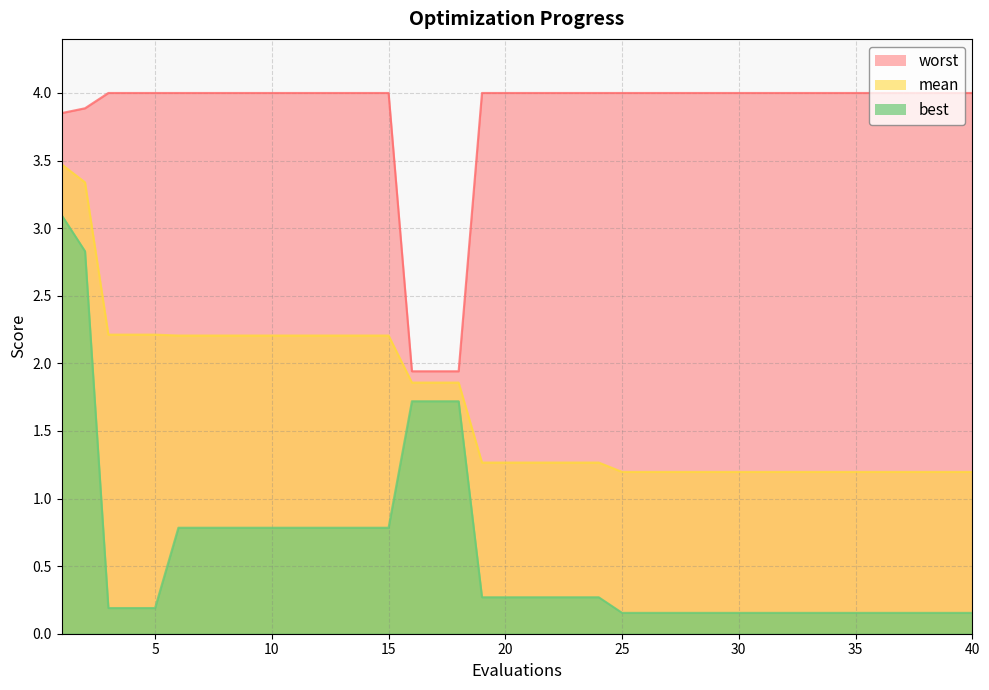

At how many categories does at least one series exceed 0?

40